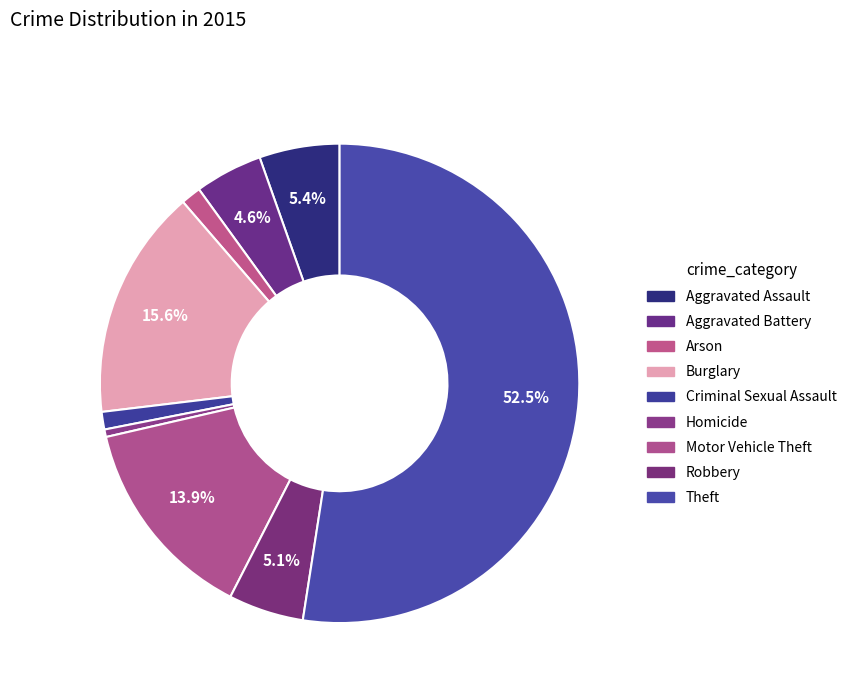

Which slice is the largest?

Theft